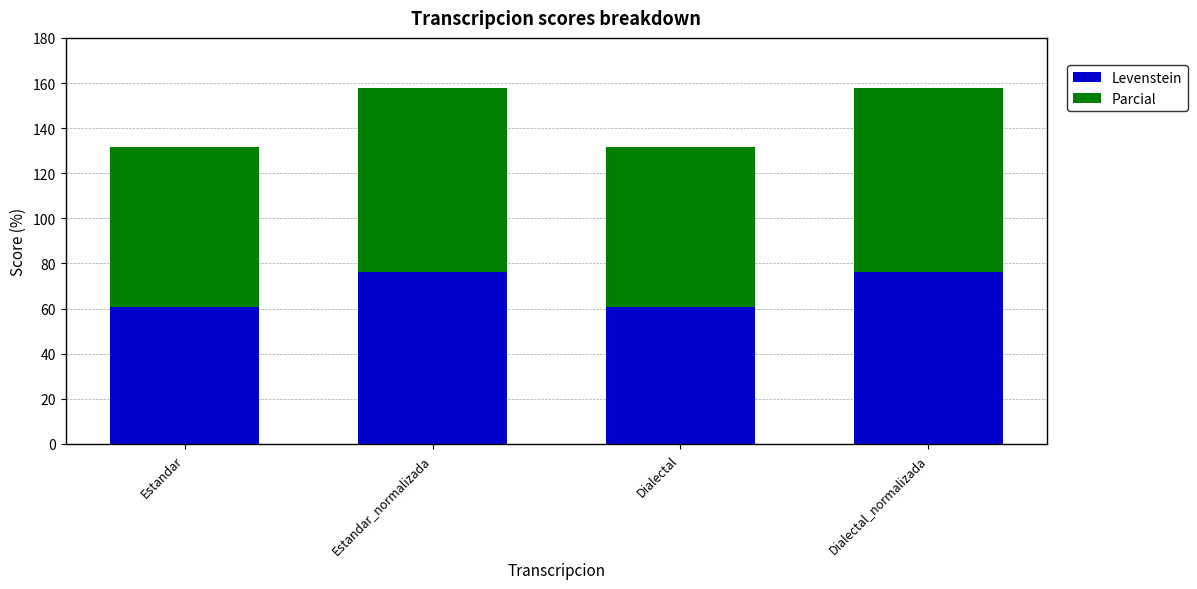

What is the maximum value for Levenstein?

76.3